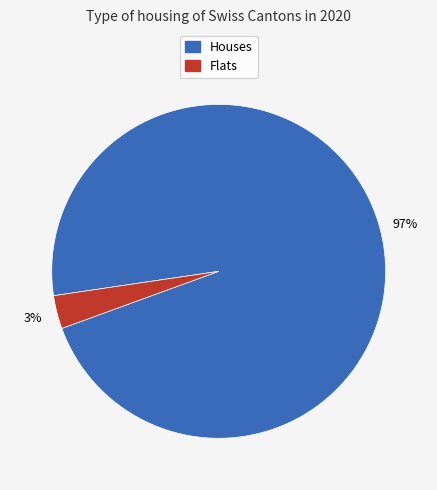

Is there any slice that represents more than half of the pie?

Yes